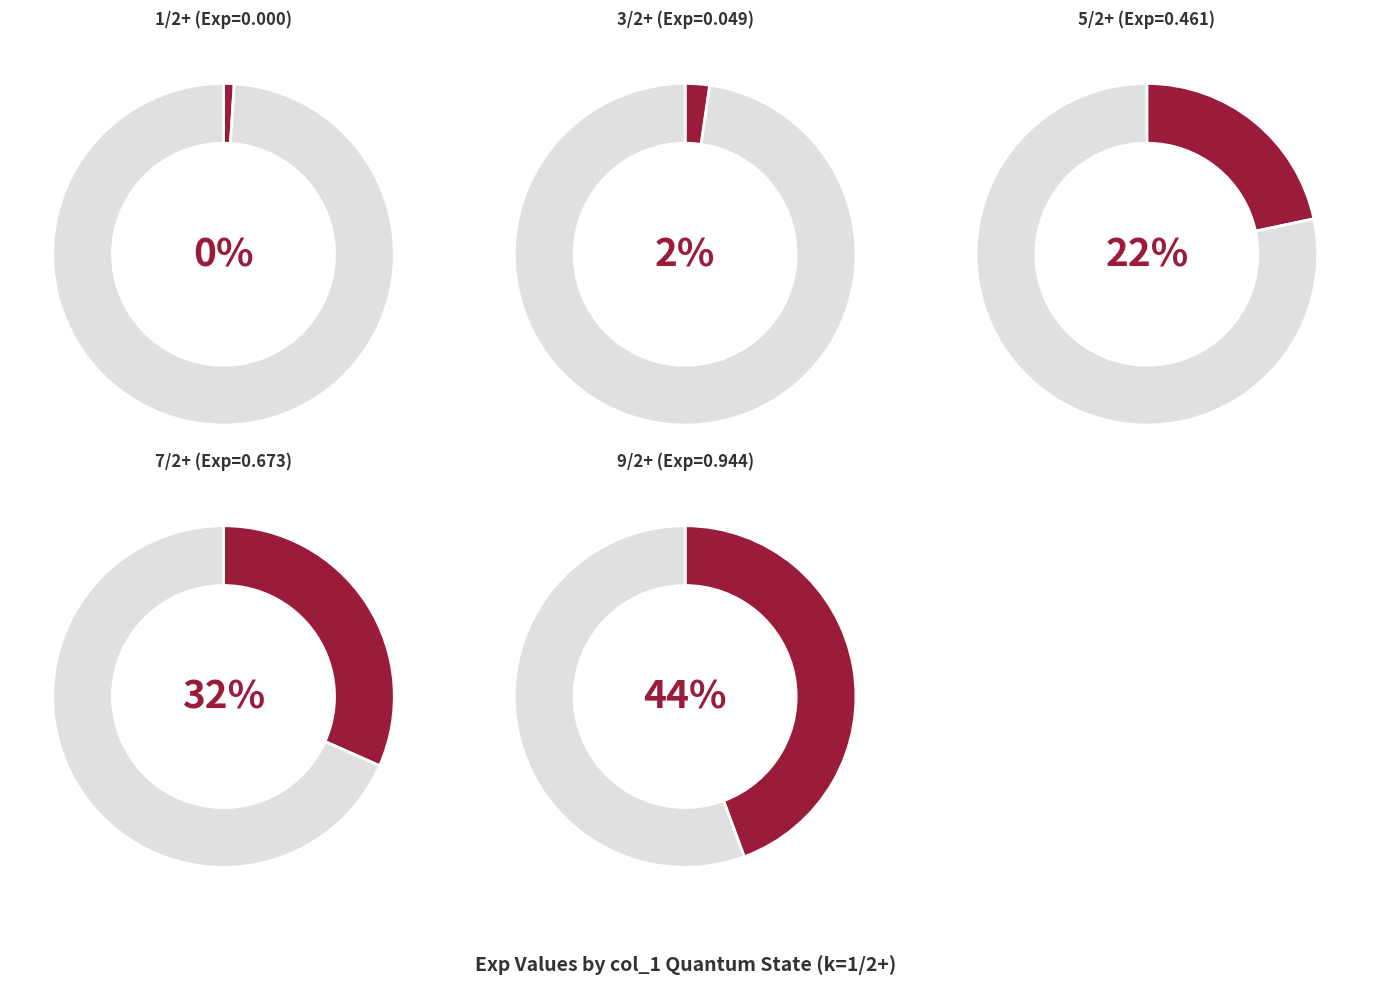

What is the change in value from 5/2+ to 9/2+?

+0.5